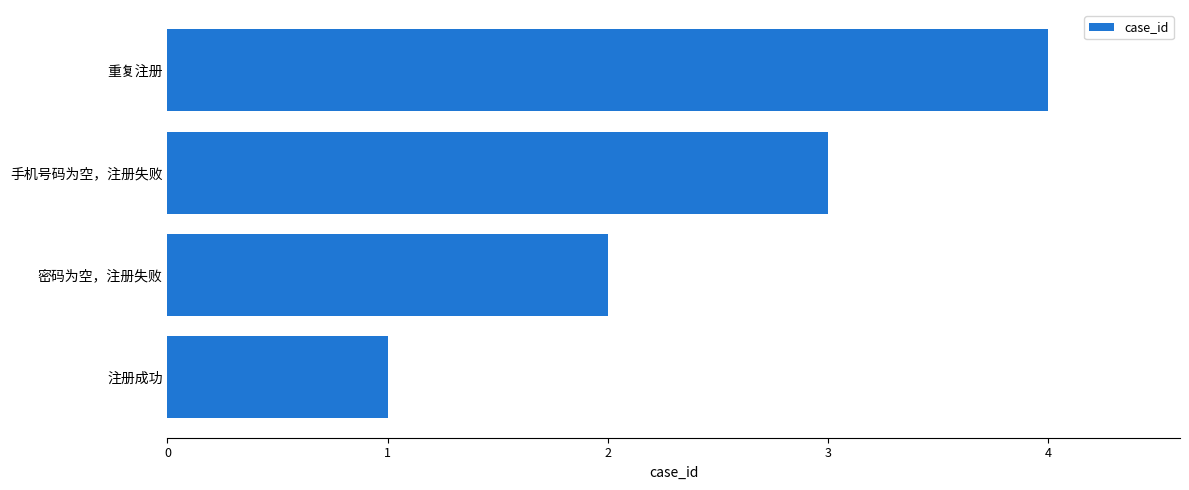

Are the bars horizontal?

Yes